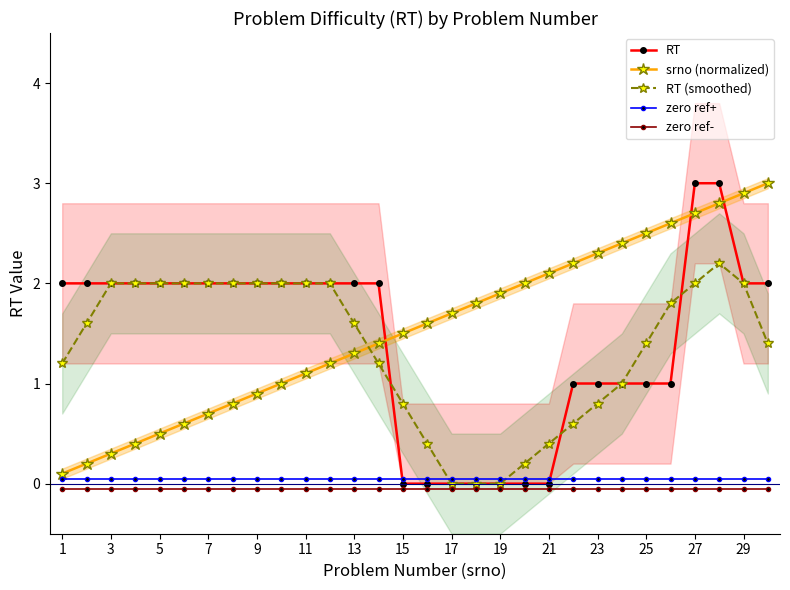

What is the highest value of the RT series?

3.0